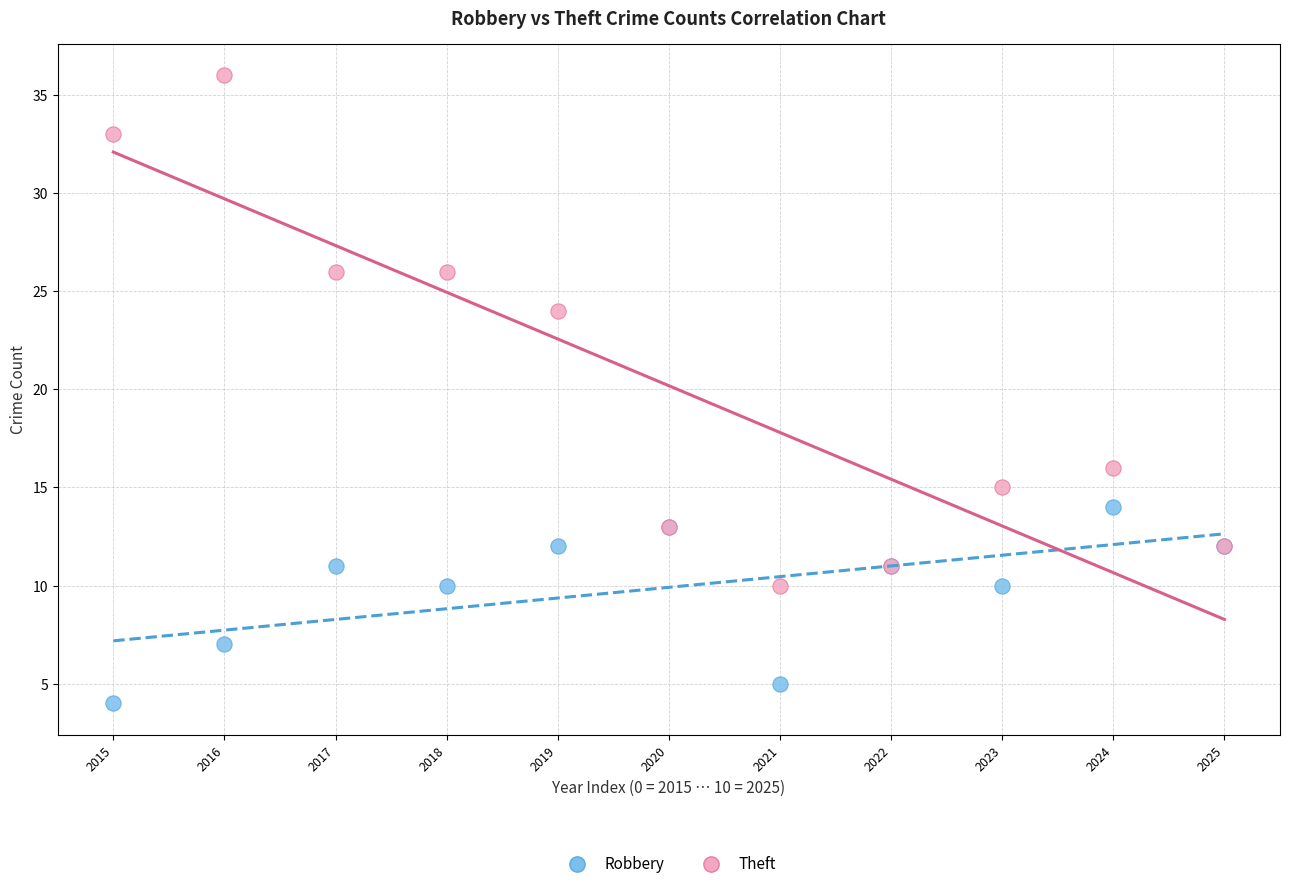

Which series reaches the minimum Y coordinate?

Robbery